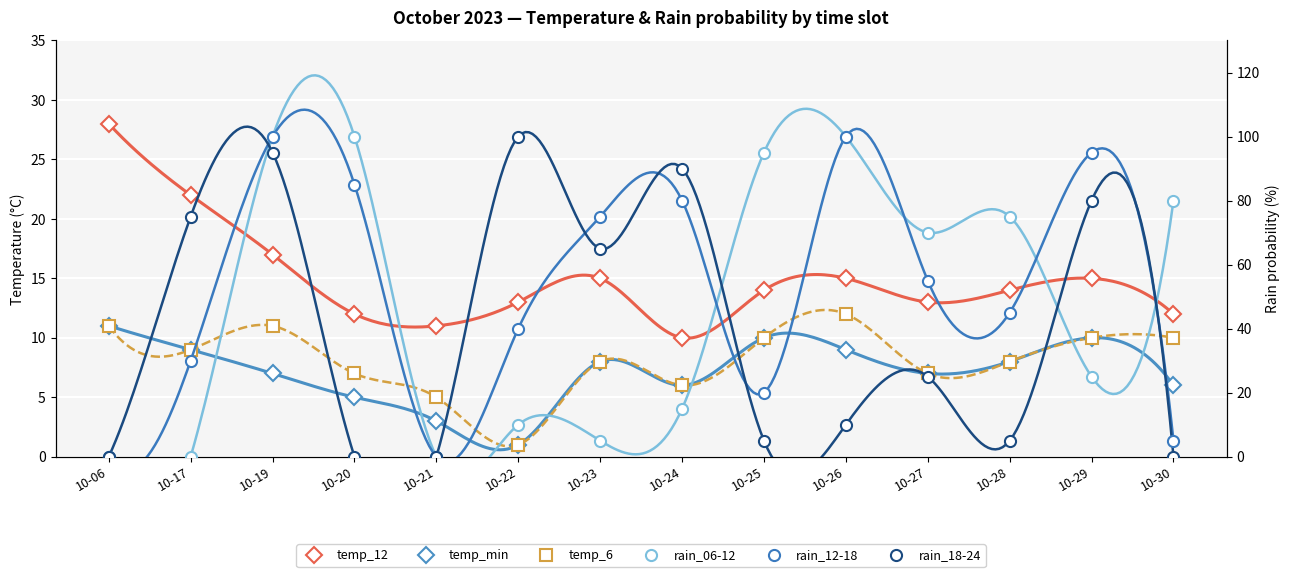

How many lines are shown in the chart?

6